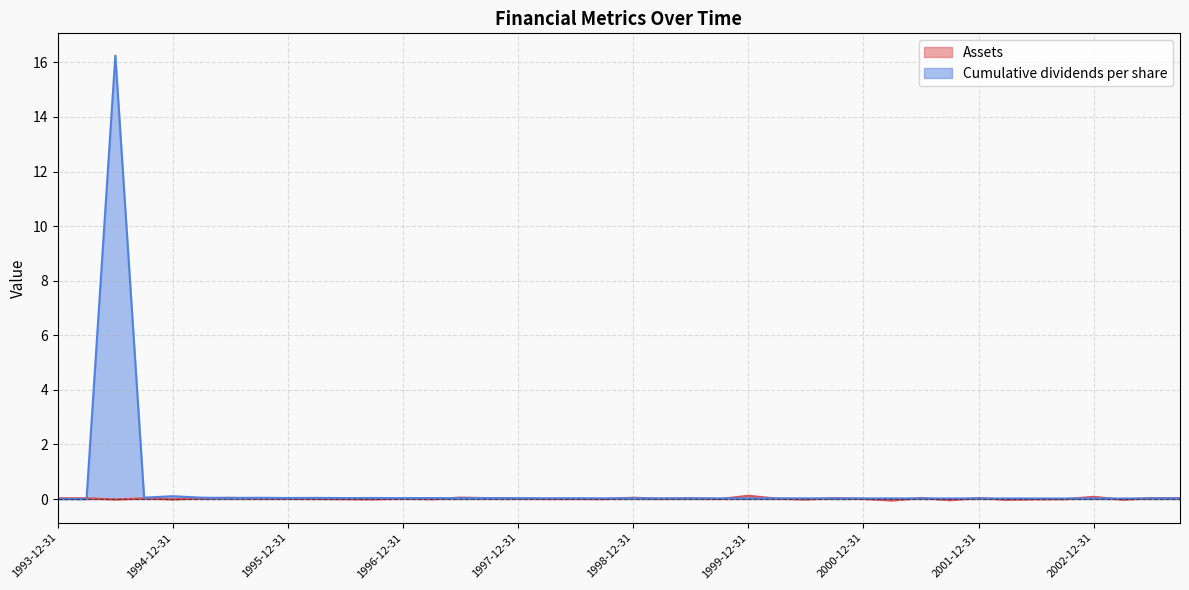

What is the label of the 16th point from the right?

1999-12-31